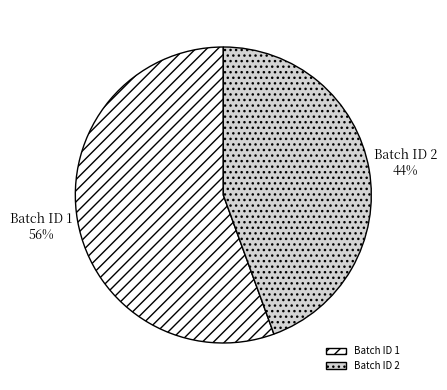

Approximately how many times larger is the value at Batch ID 2 compared to Batch ID 1?

0.8